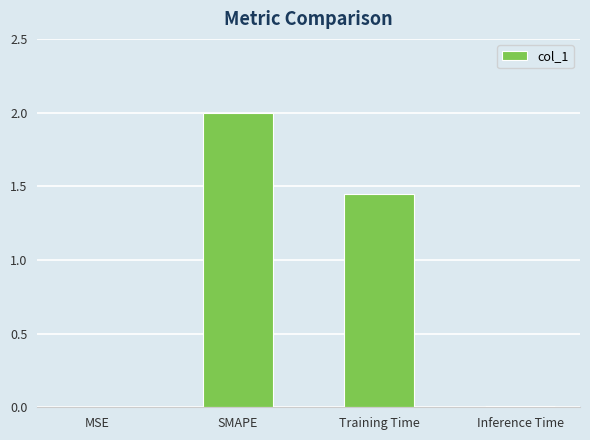

Does the chart contain stacked bars?

No